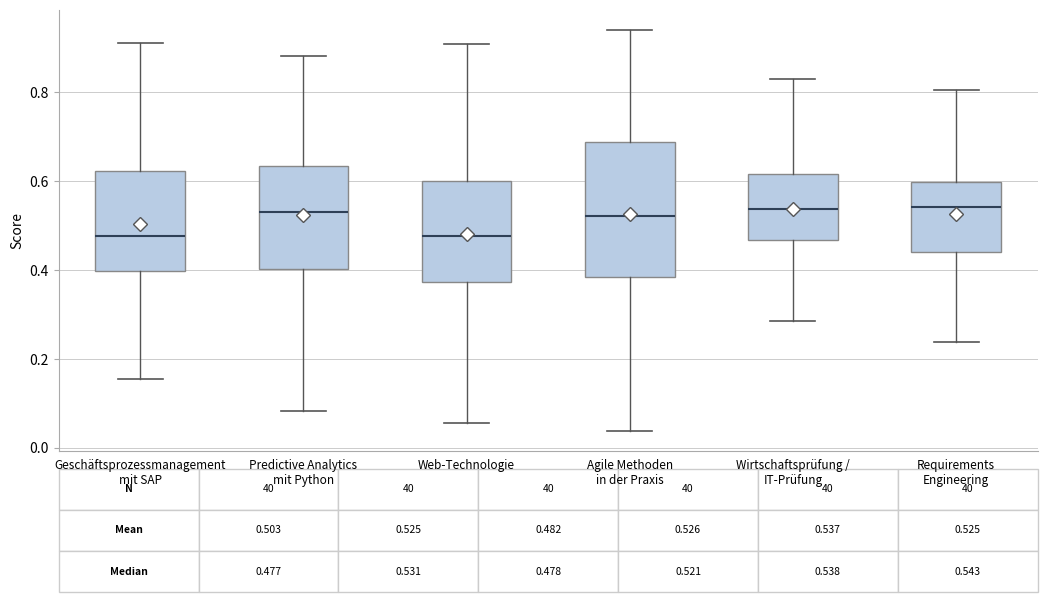

Comparing the boxes themselves (not the whiskers), which one is the tallest?

Agile Methoden in der Praxis